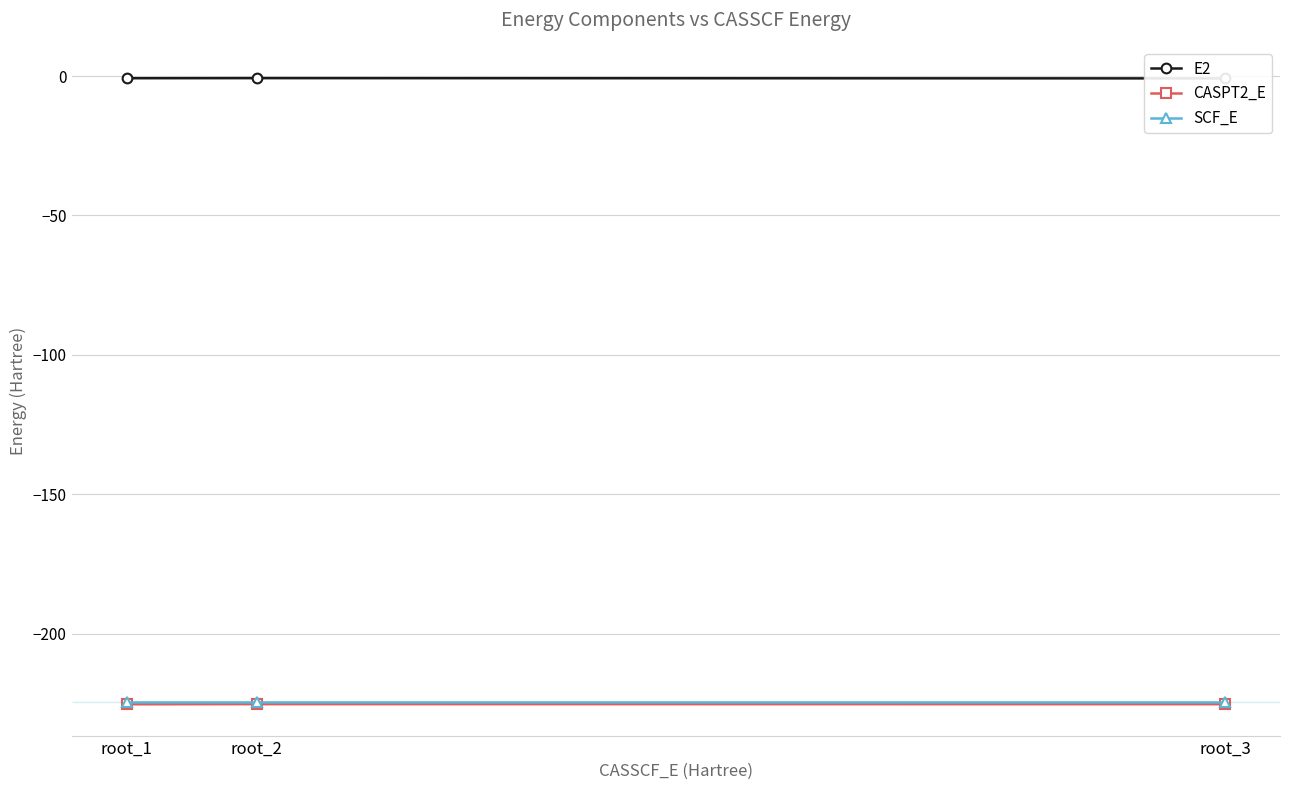

Reading right to left, transcribe all the data shown in this chart.

E2: root_3=-0.8	root_2=-0.7	root_1=-0.8
CASPT2_E: root_3=-225.3	root_2=-225.2	root_1=-225.3
SCF_E: root_3=-224.5	root_2=-224.5	root_1=-224.5